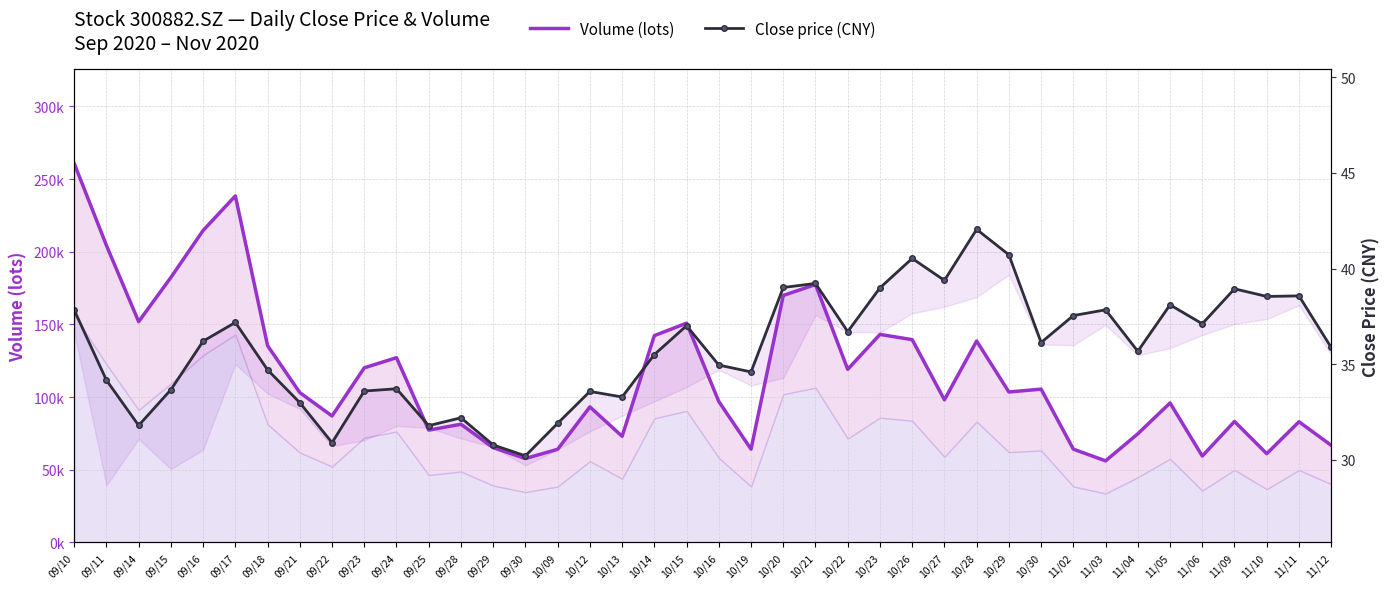

List the series in order of their overall mean, lowest first.

Close price (CNY), Volume (lots)